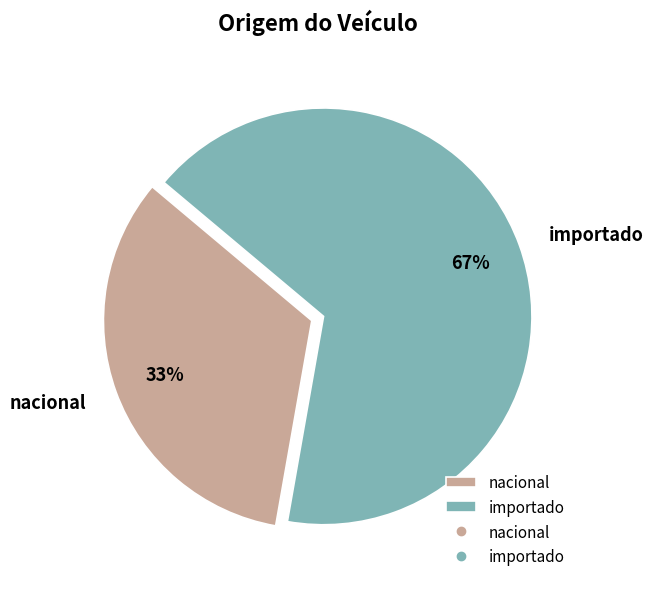

True or false: importado accounts for 67% of the total.

True